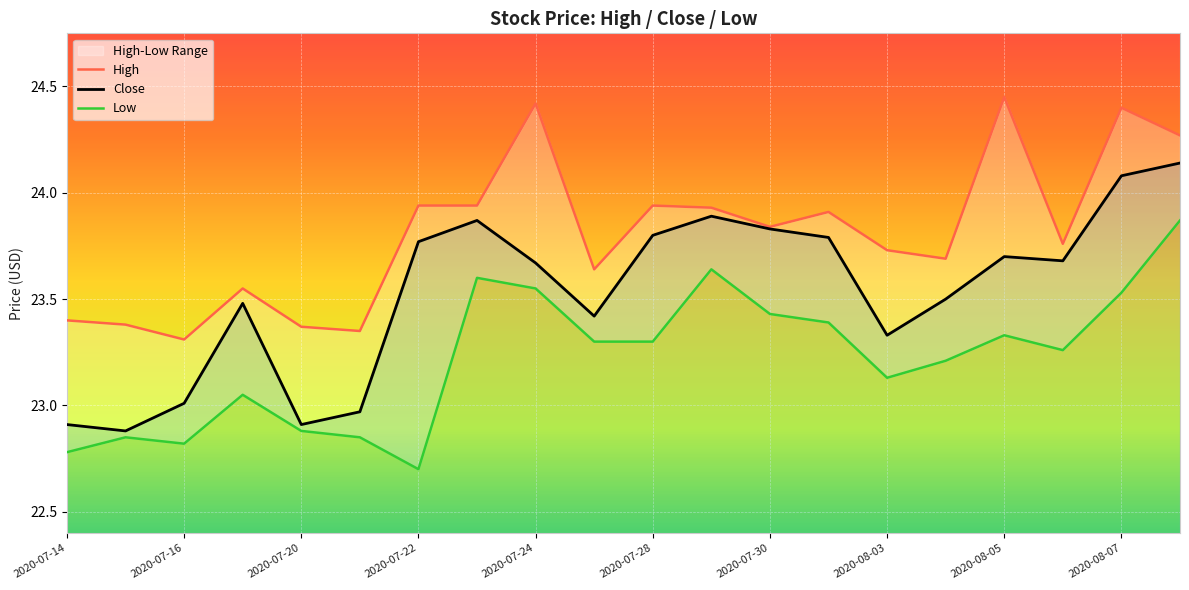

Rank the series by their maximum value, from lowest to highest.

Low, Close, High